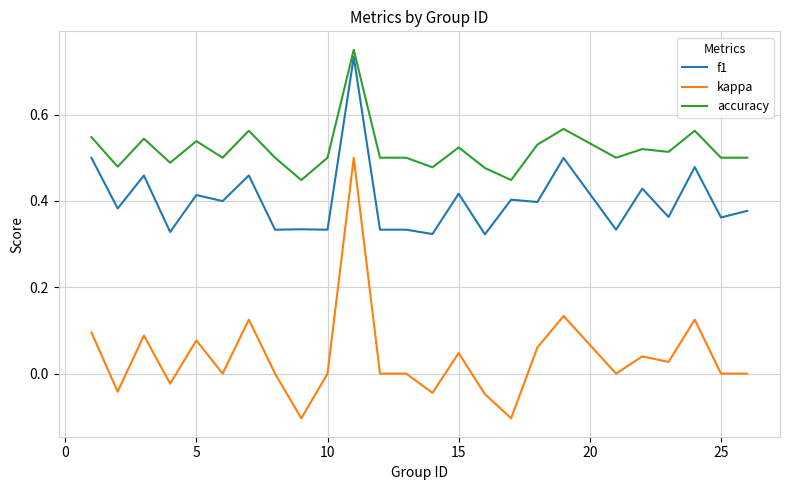

Which series has the largest range (max minus min)?

kappa